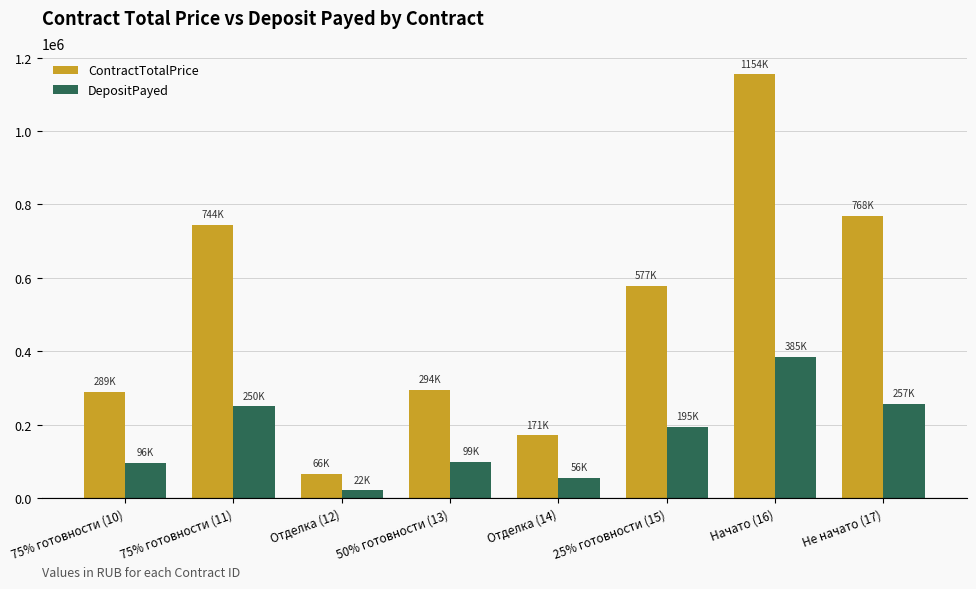

Which series has the widest spread of values?

ContractTotalPrice